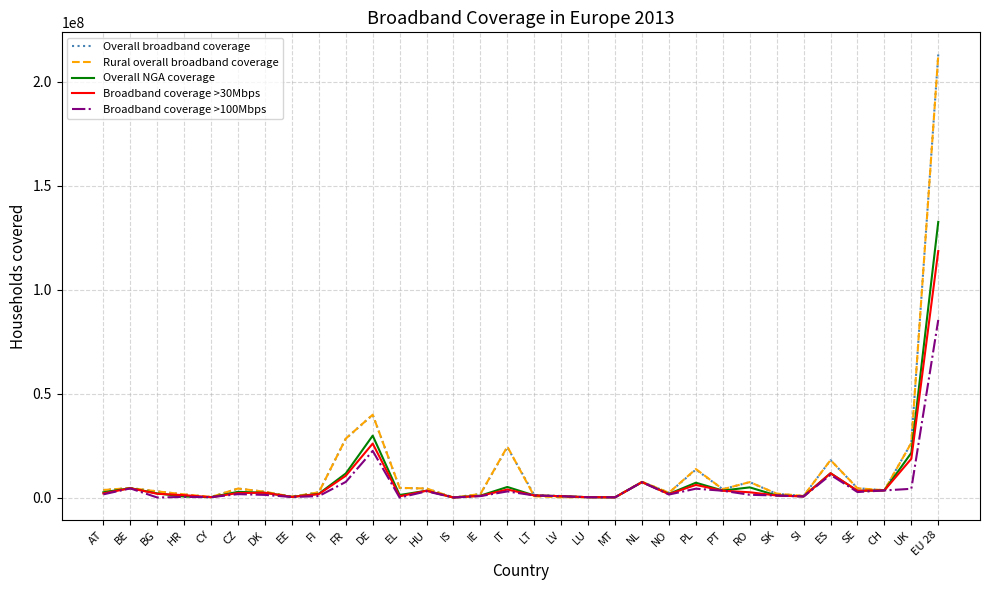

What is the sum of the Overall broadband coverage values at EE and FR?

28939502.4